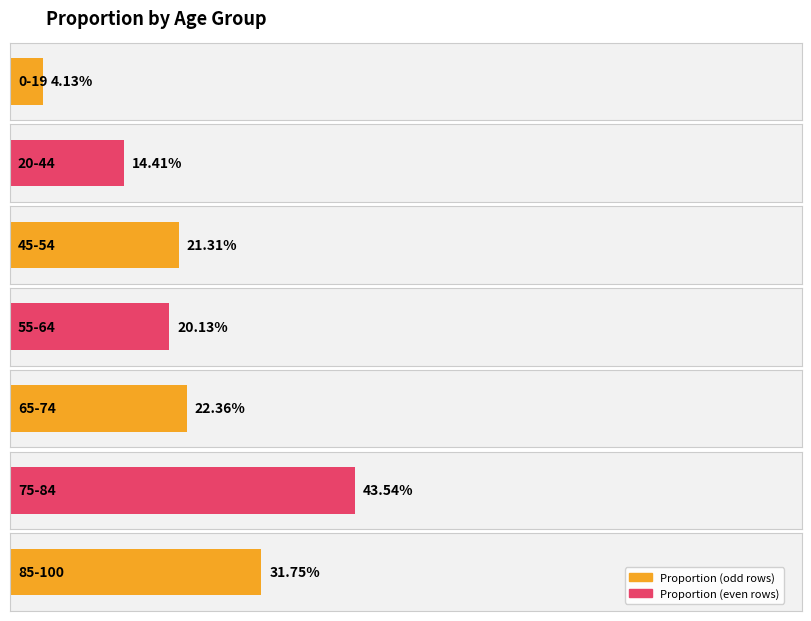

What is the label of the 4th bar from the right?

55-64